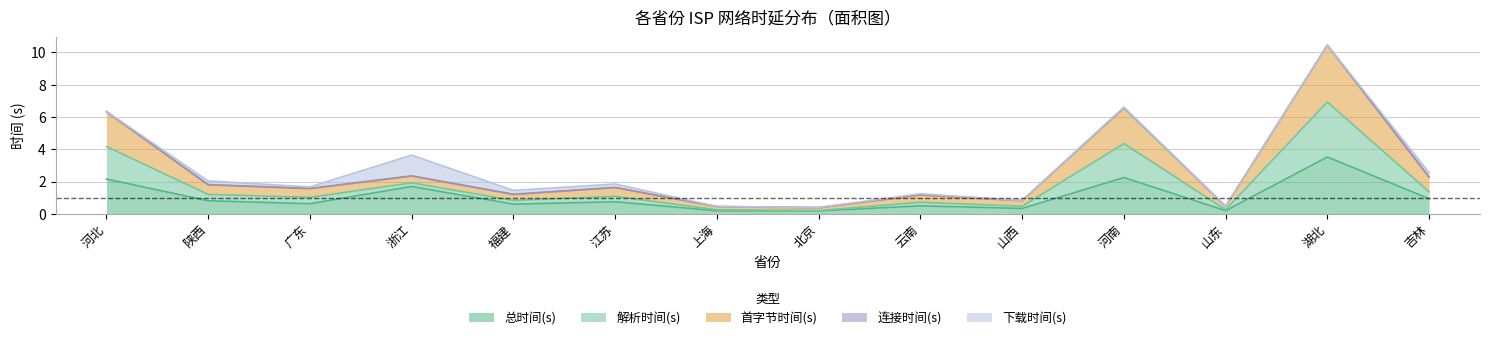

Is it true that 总时间(s) equals 0.6 at 福建?

True